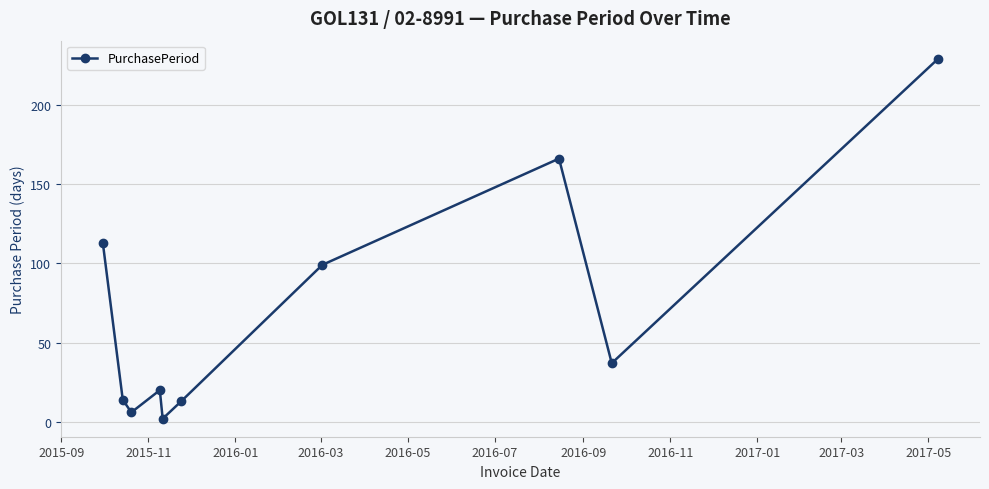

What is the difference between the second highest and minimum values?

164